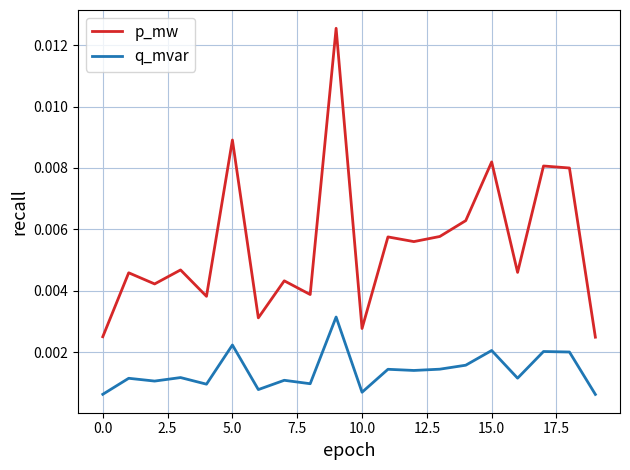

Rank the series by their average value, from lowest to highest.

q_mvar, p_mw